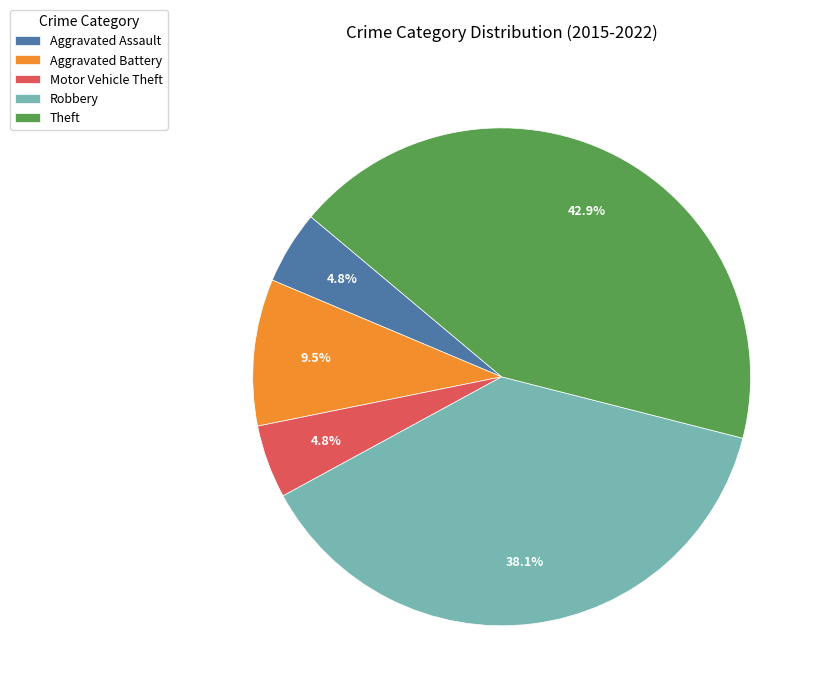

Is it true that Robbery is 49% of the pie?

False